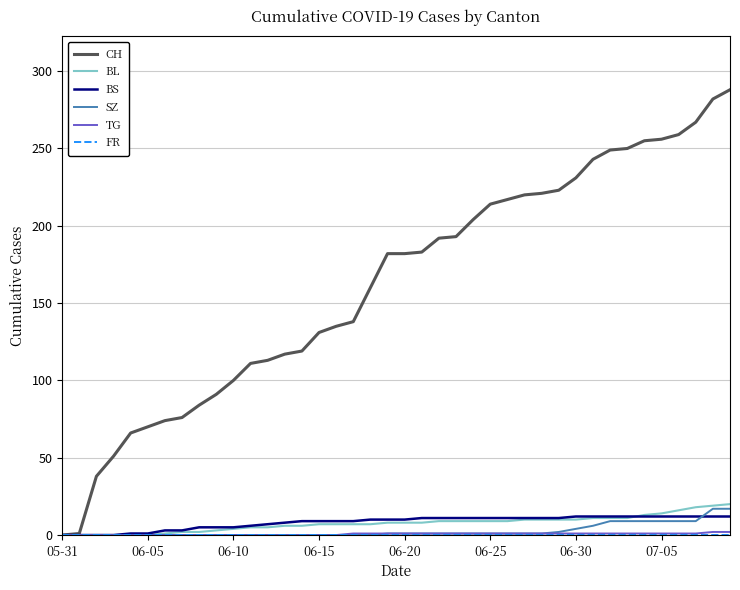

What is the greatest value displayed?

288